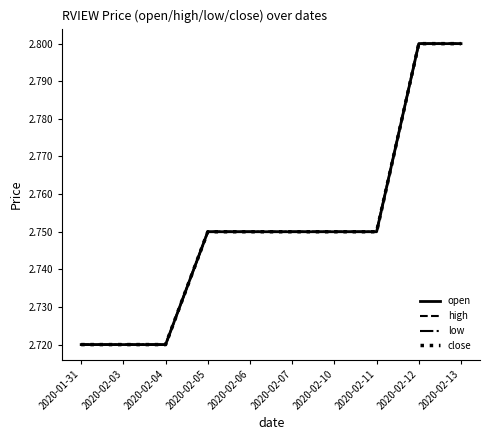

What is the label of the 10th point from the right?

2020-01-31